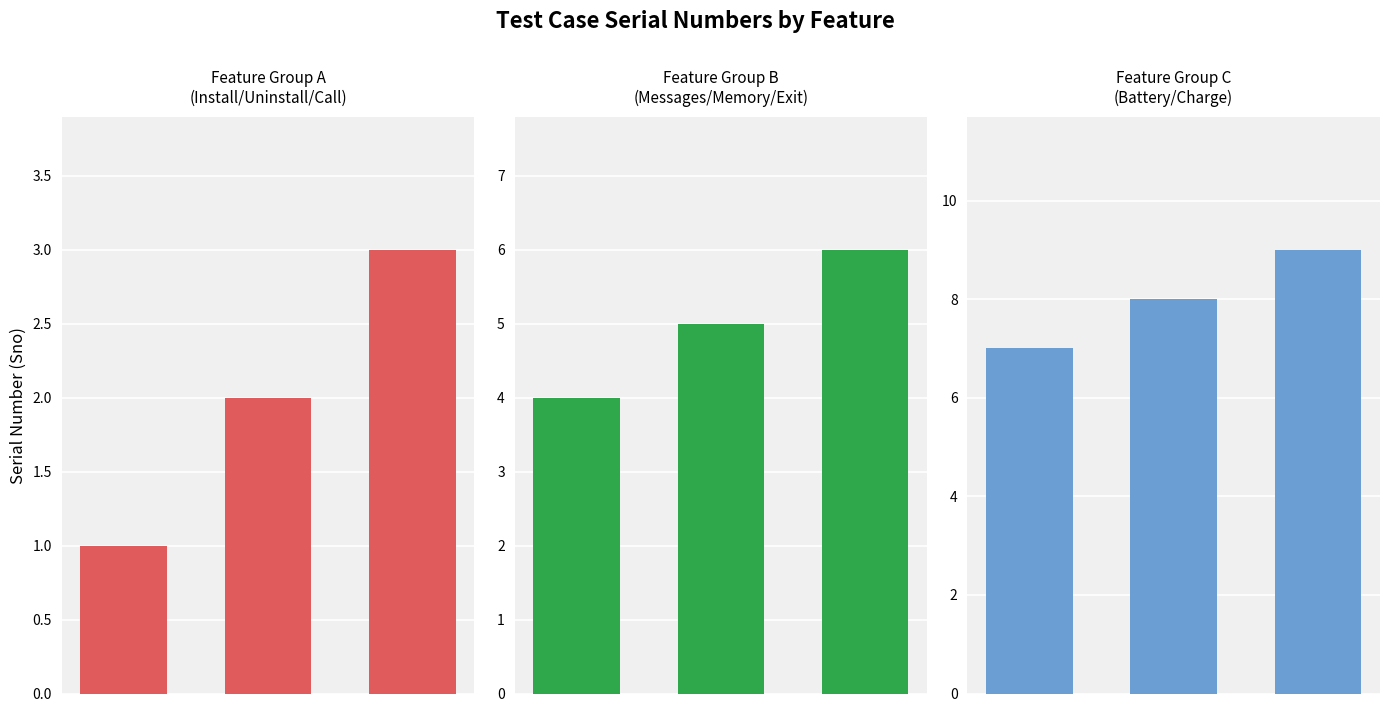

How many bars are there in each group?

3